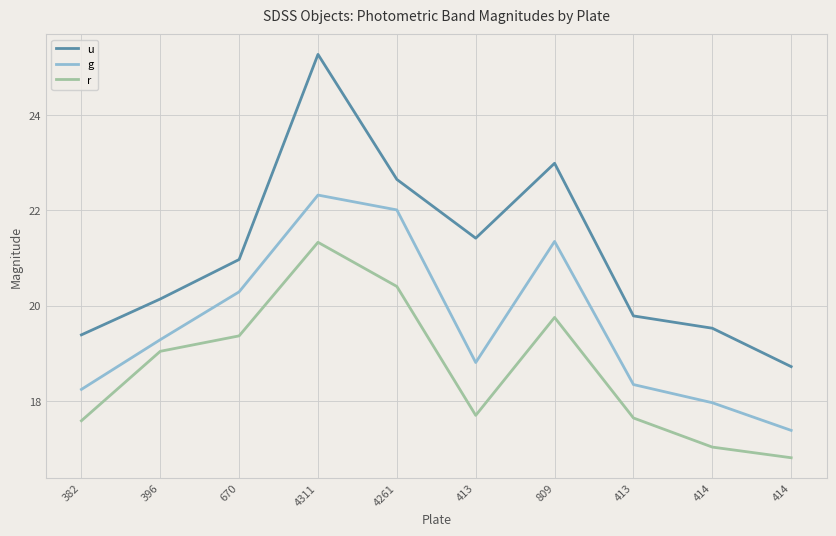

What is the spread (max minus min) of values at 670?

1.6